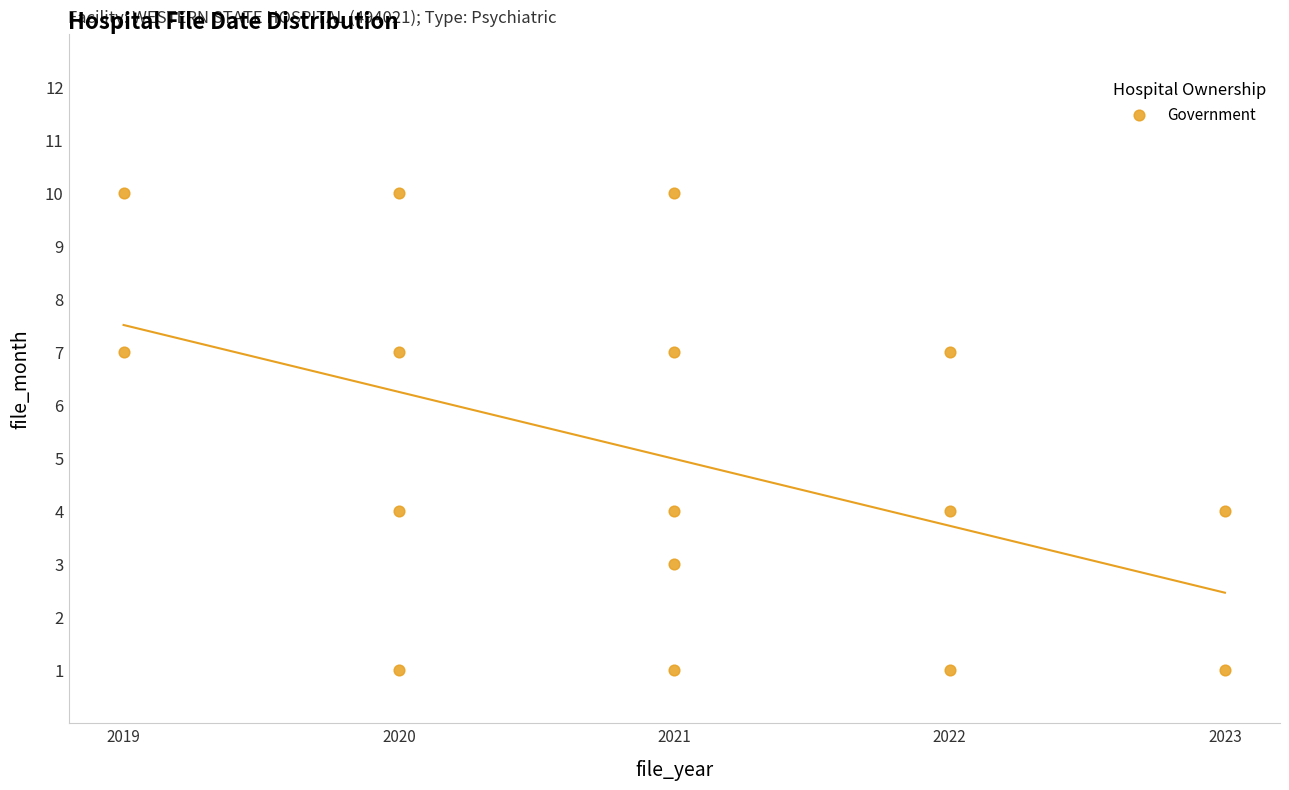

What is the range of X values (max minus min)?

4